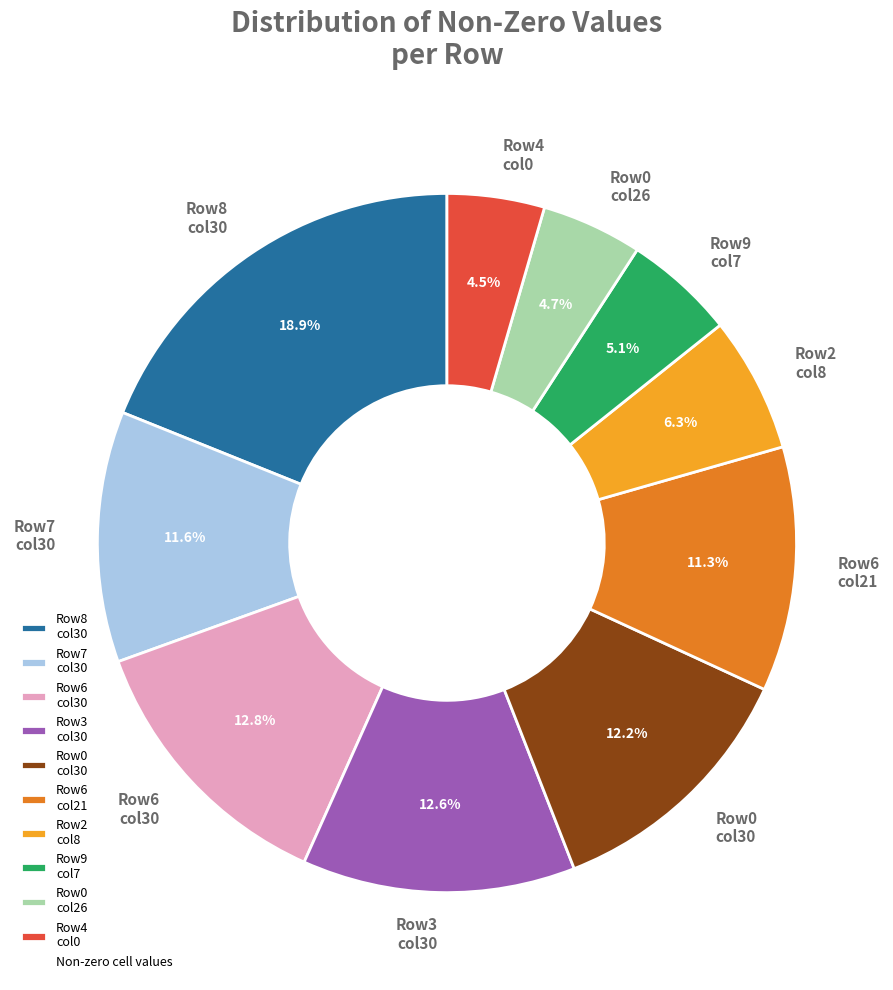

Do Row8 col30 and Row3 col30 together represent more than half of the pie?

No